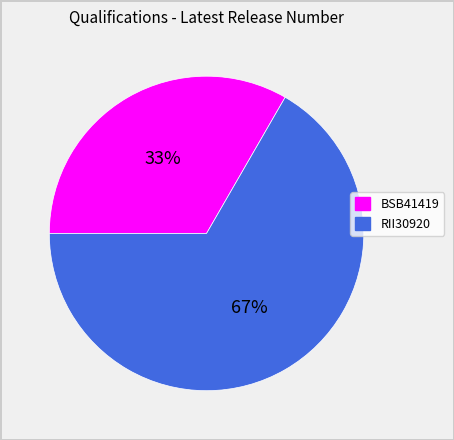

Between BSB41419 and RII30920, which is larger?

RII30920